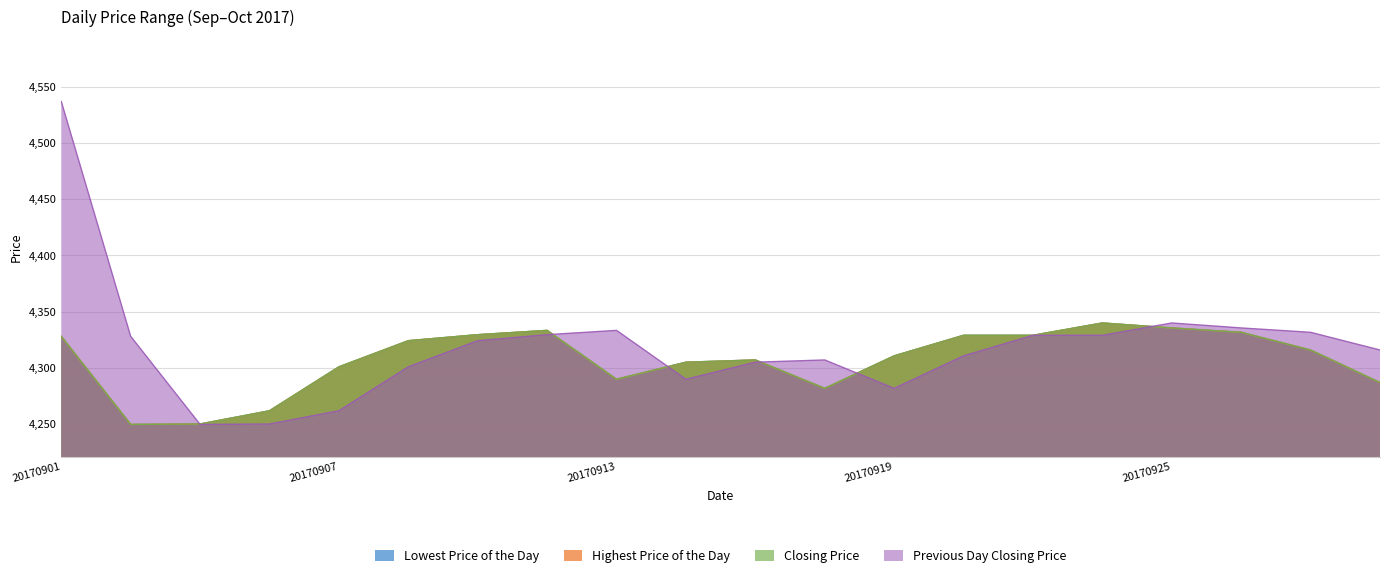

True or false: Closing Price and Lowest Price of the Day intersect in this chart.

False